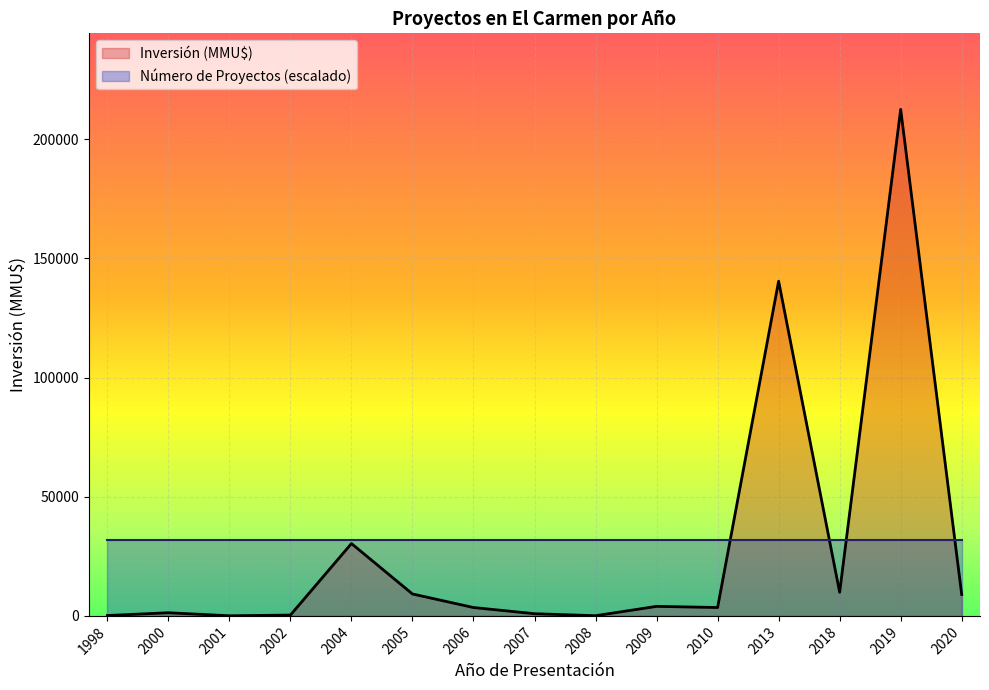

How many interior local valleys (lower than both neighbors) does the data have?

4